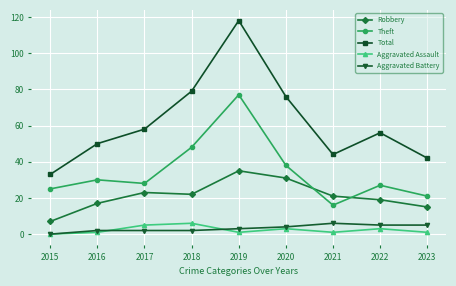

Is the value of Aggravated Assault at 2023 greater than the value of Robbery at 2015?

No